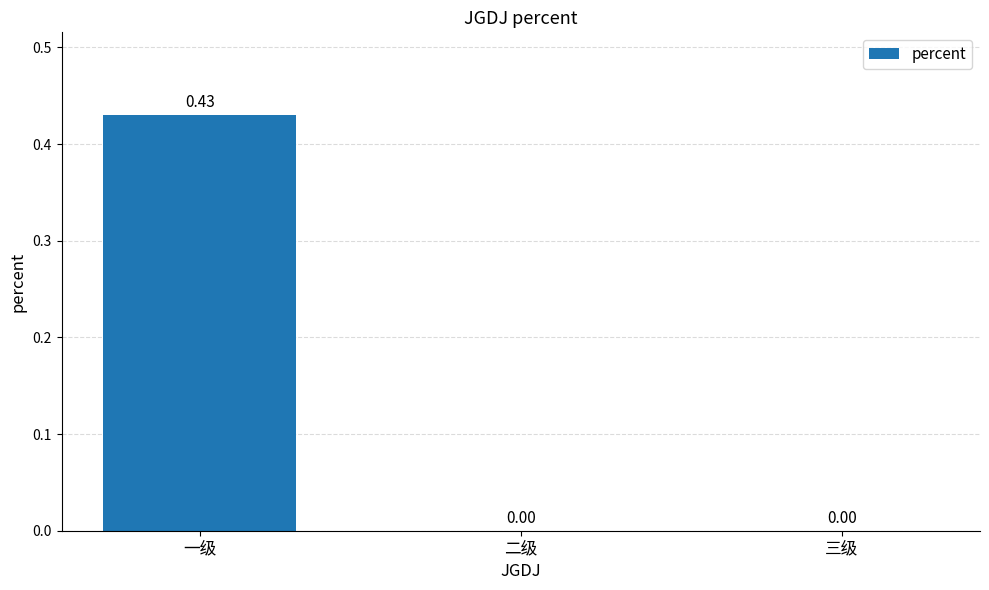

Are the bars horizontal?

No